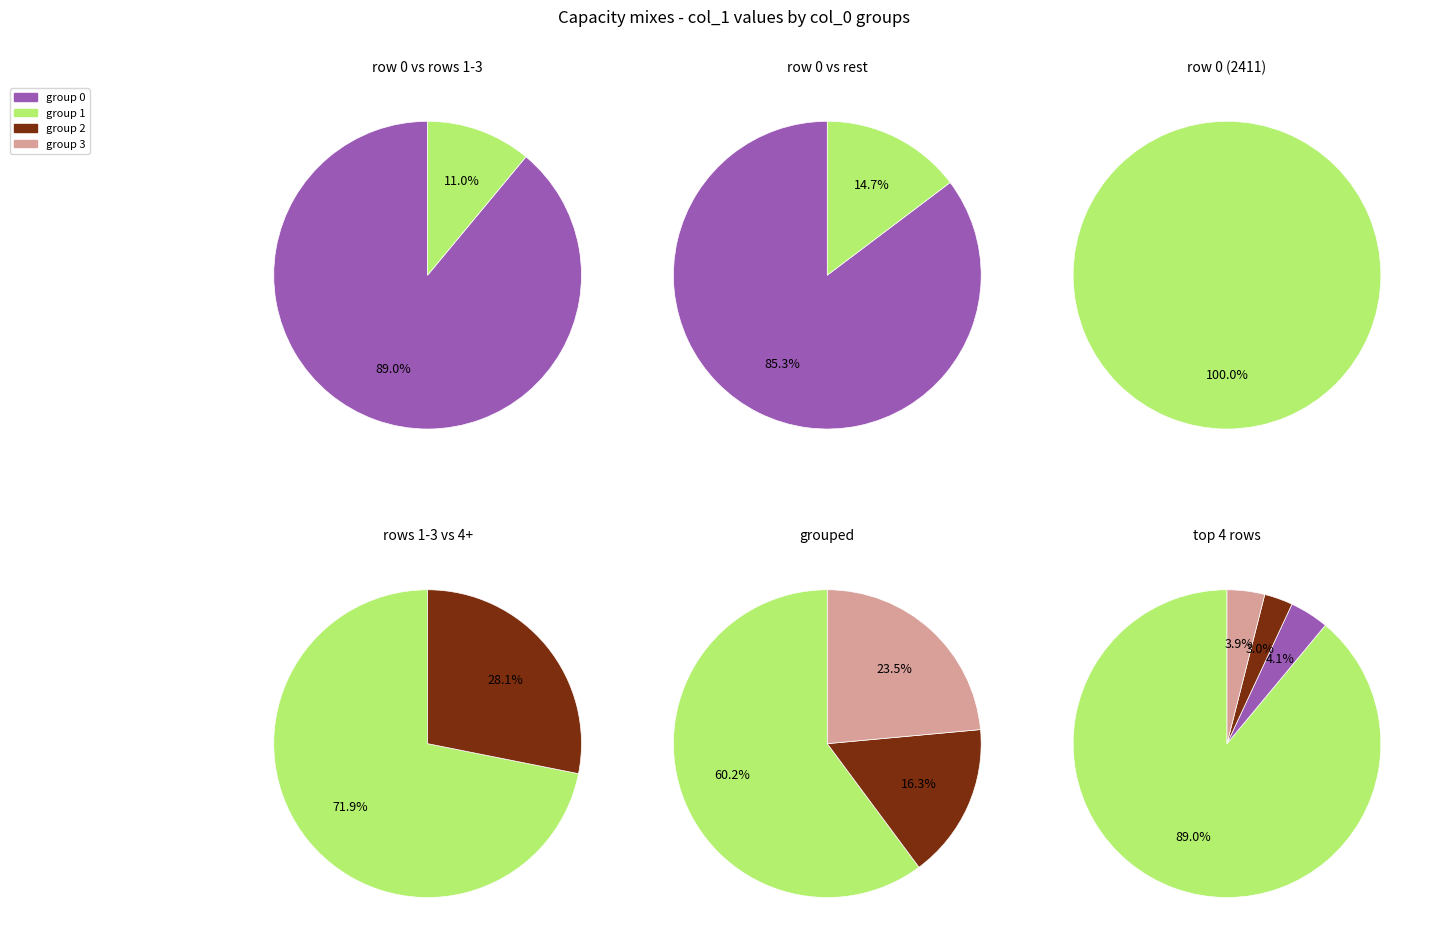

True or false: 0 accounts for 0% of the total.

True